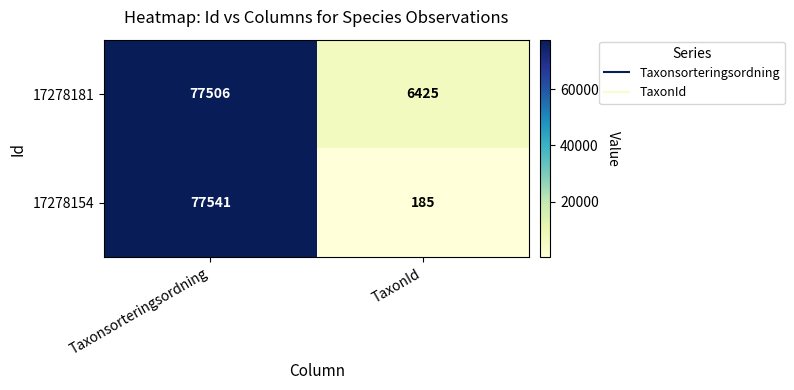

List the series in order of their overall mean, lowest first.

17278154, 17278181